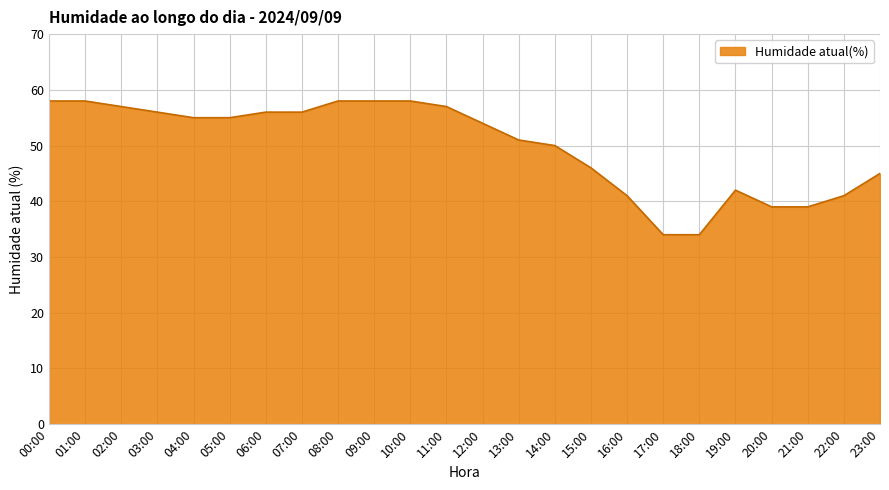

What is the difference between the values at 15:00 and 00:00?

12